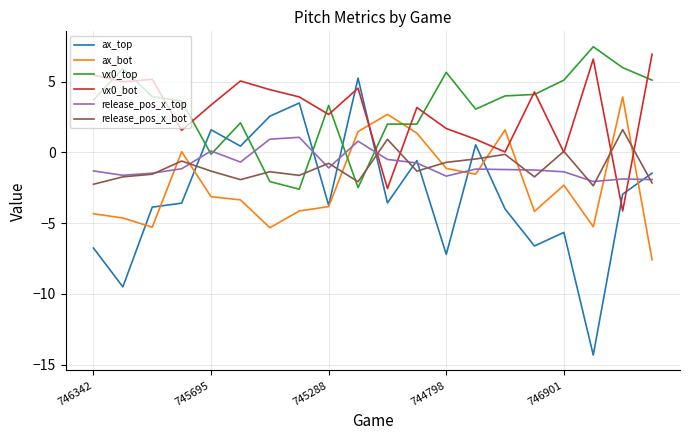

How many times do release_pos_x_bot and ax_top cross each other?

9